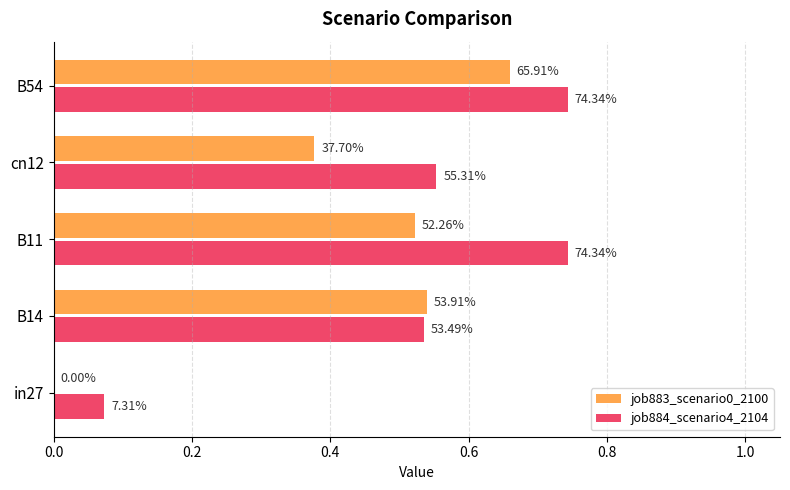

What are all the series names shown in the legend?

job883_scenario0_2100, job884_scenario4_2104